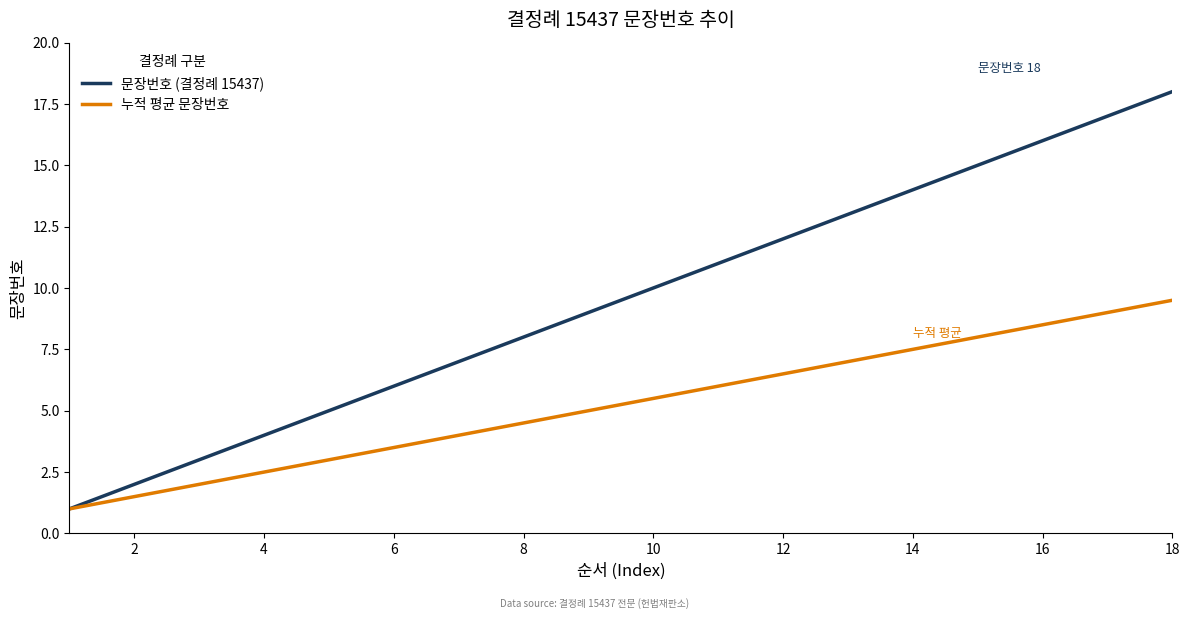

What is the highest value of the 누적 평균 문장번호 series?

9.5